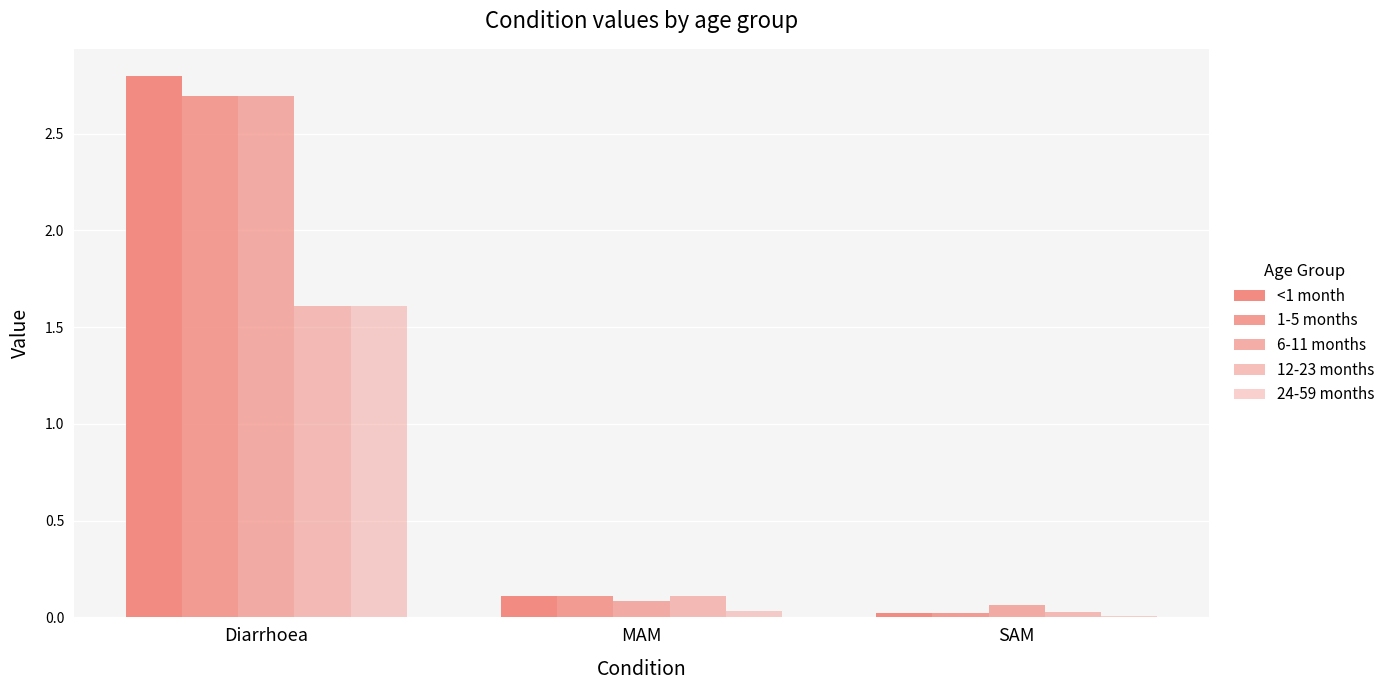

List the labels in order of 24-59 months value, largest first.

Diarrhoea, MAM, SAM